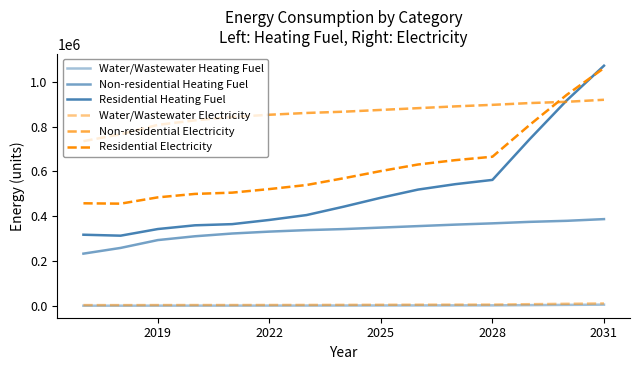

How many lines are shown in the chart?

6